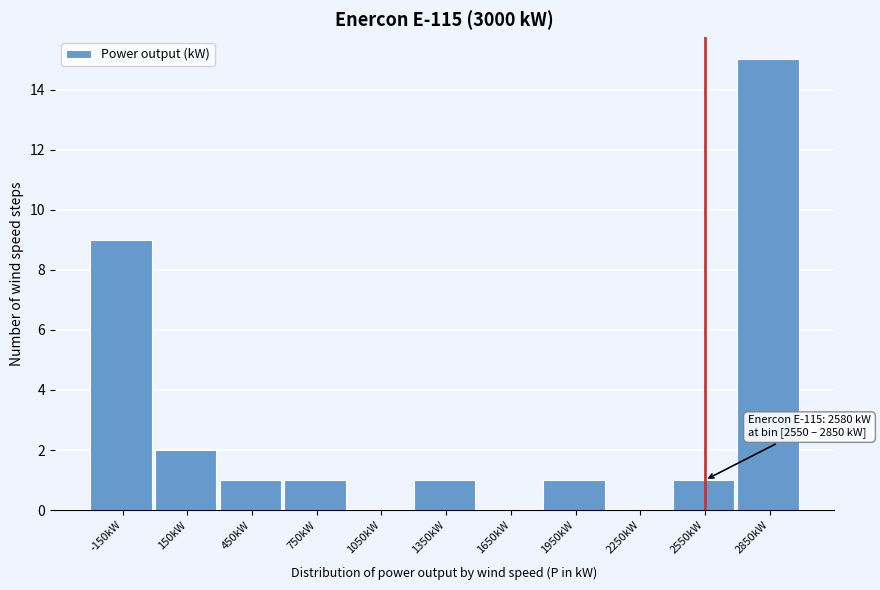

Reading left to right, transcribe all the data shown in this chart.

-150kW=9	150kW=2	450kW=1	750kW=1	1050kW=0	1350kW=1	1650kW=0	1950kW=1	2250kW=0	2550kW=1	2850kW=15